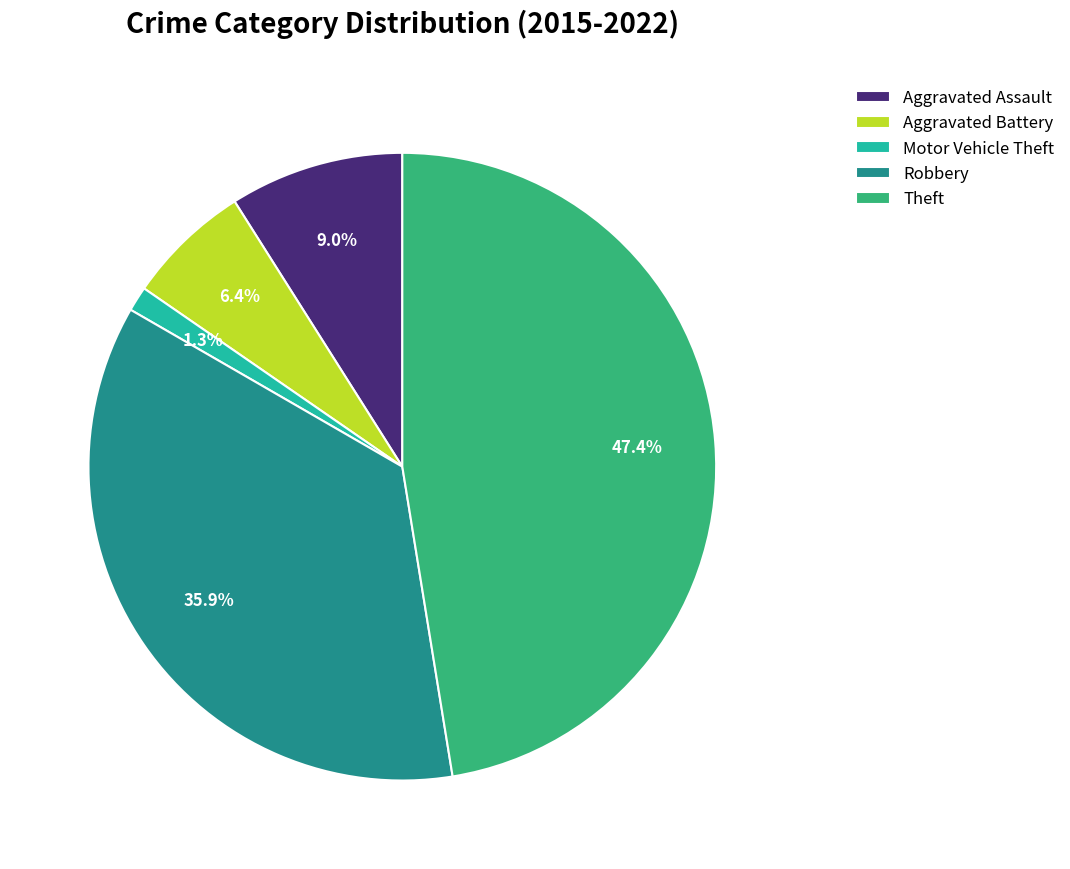

To the nearest percent, what percentage of the pie is Aggravated Battery?

6%